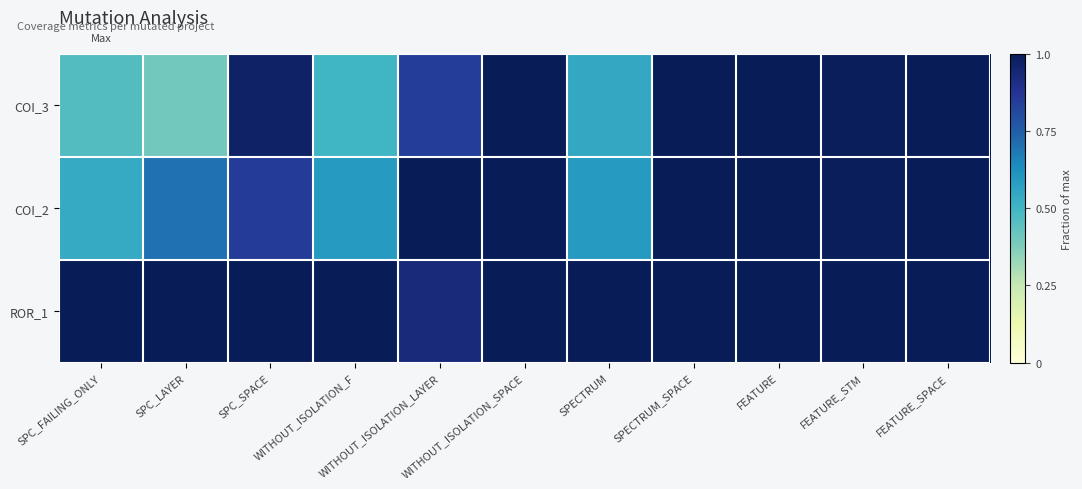

Between SPECTRUM and SPECTRUM_SPACE, which series saw the biggest shift?

COI_3